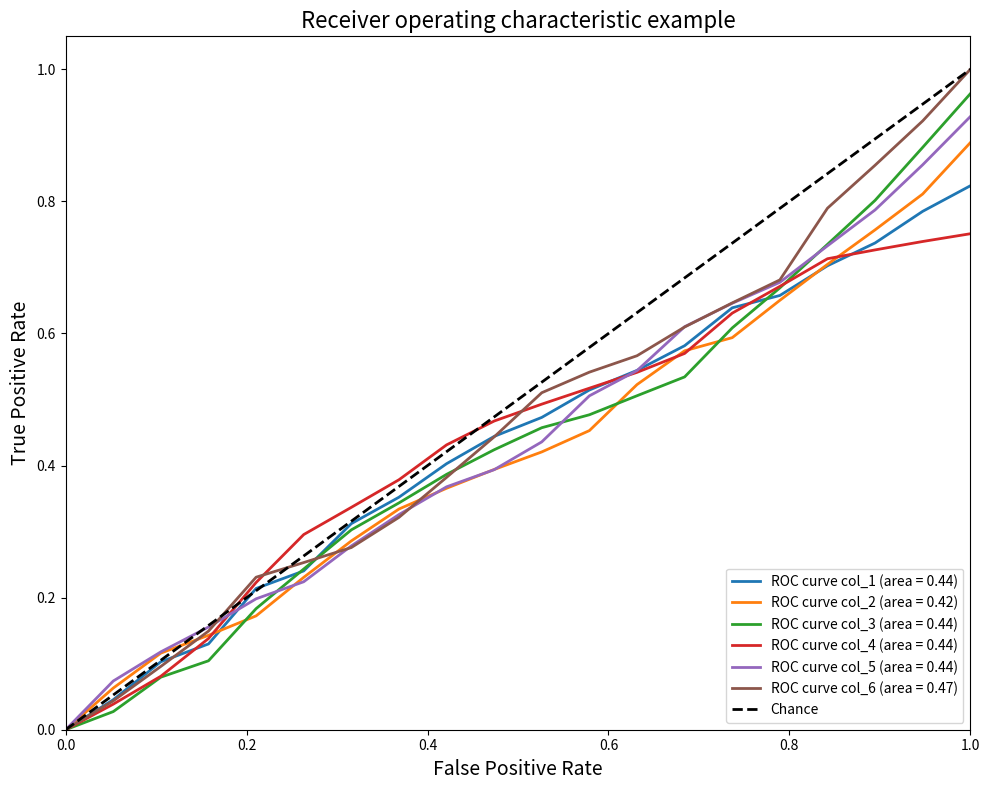

The value of ROC curve col_3 (area = 0.44) at 0.0 is -0.3. True or false?

False